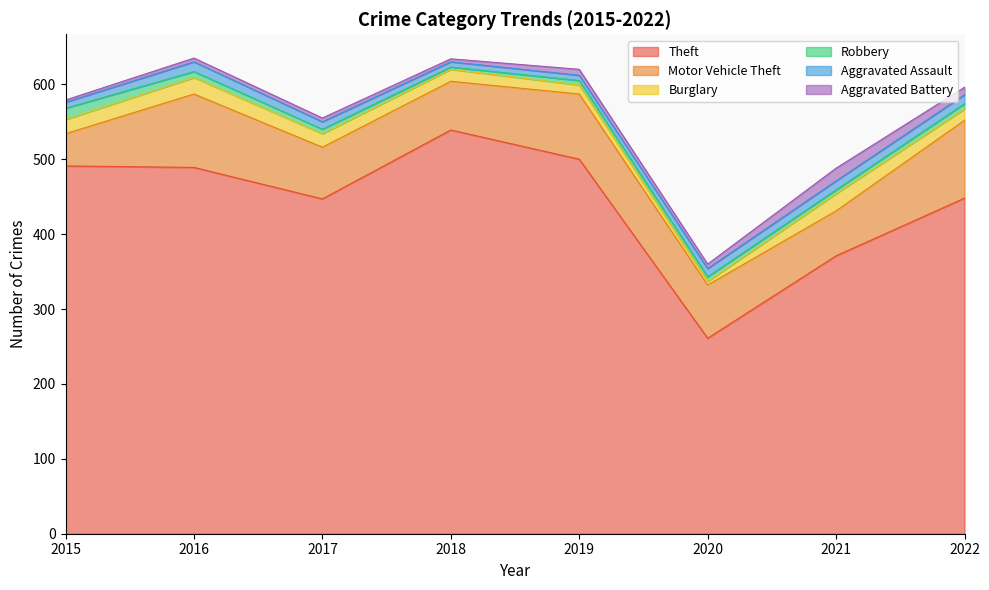

How many data points does each series have?

8